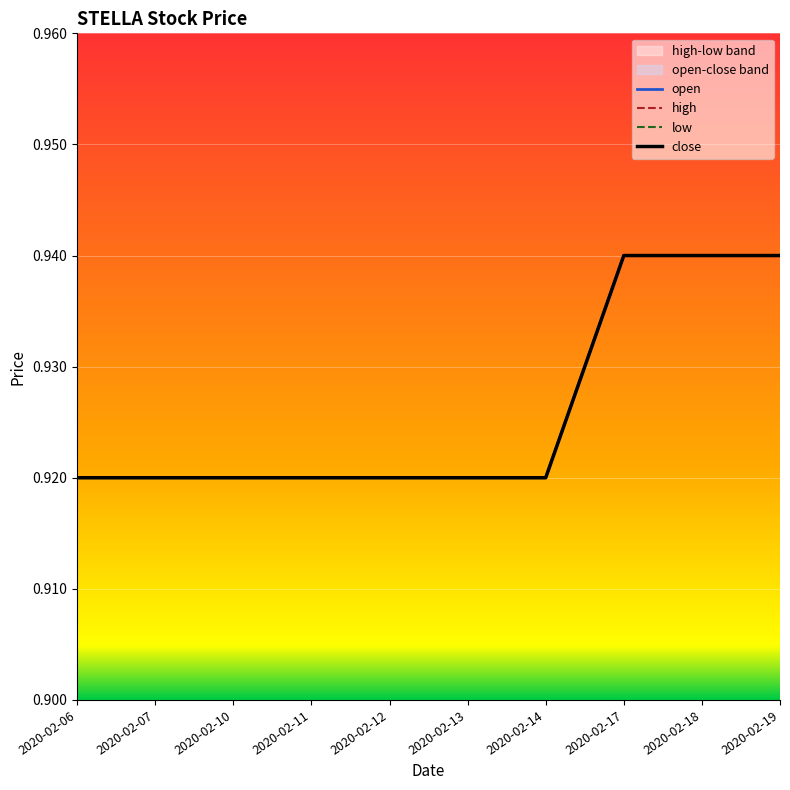

At which label is open closest to 0?

2020-02-06